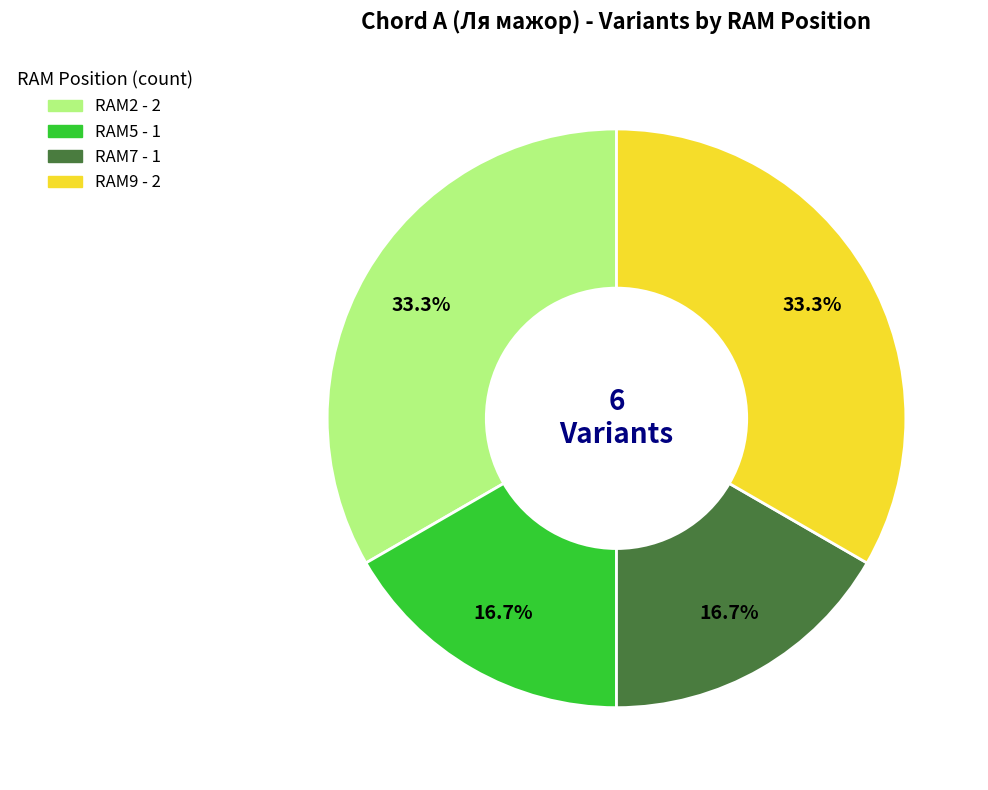

Is there a majority slice in this chart?

No